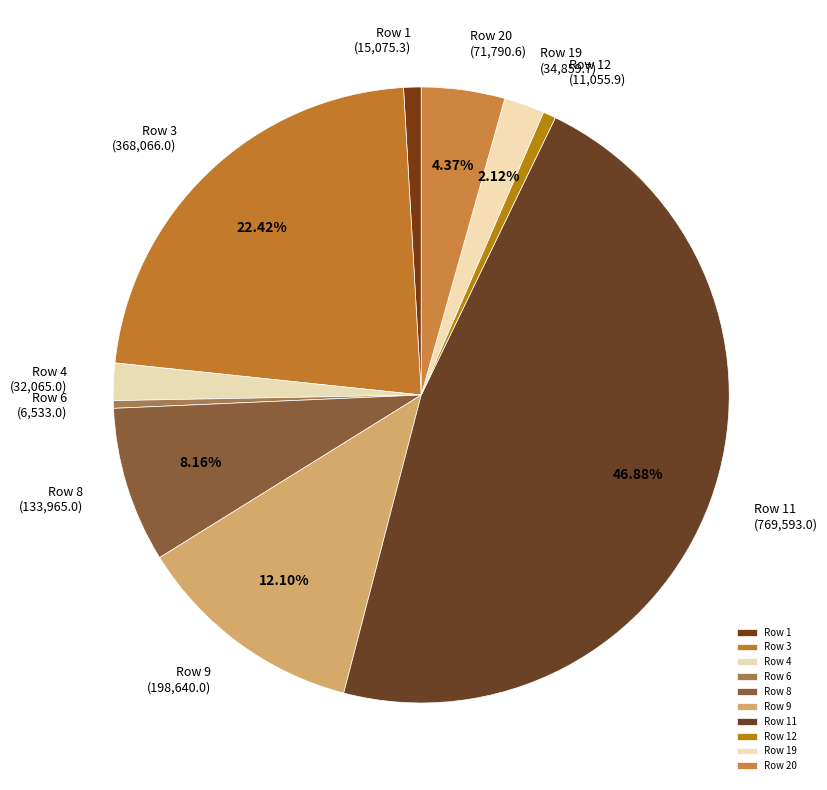

Which category has the biggest portion of the pie?

Row 11